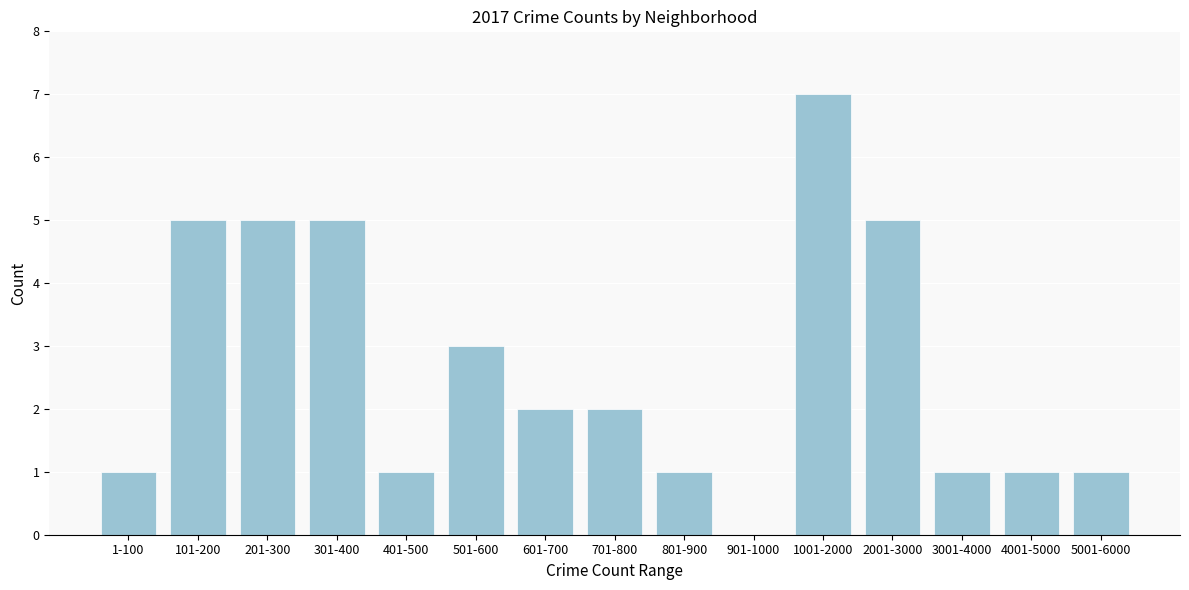

Reading right to left, extract all data points from this chart.

5001-6000=1	4001-5000=1	3001-4000=1	2001-3000=5	1001-2000=7	901-1000=0	801-900=1	701-800=2	601-700=2	501-600=3	401-500=1	301-400=5	201-300=5	101-200=5	1-100=1